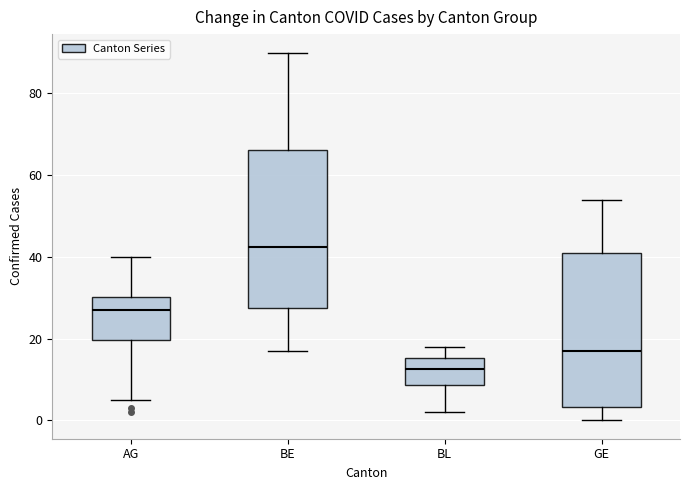

Which box's median line is the lowest?

BL